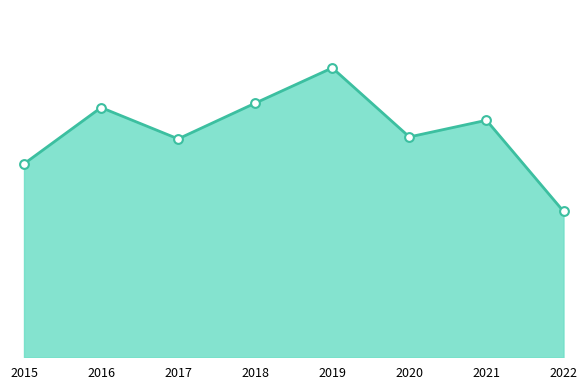

Approximately how many times larger is the value at 2017 compared to 2020?

1.0